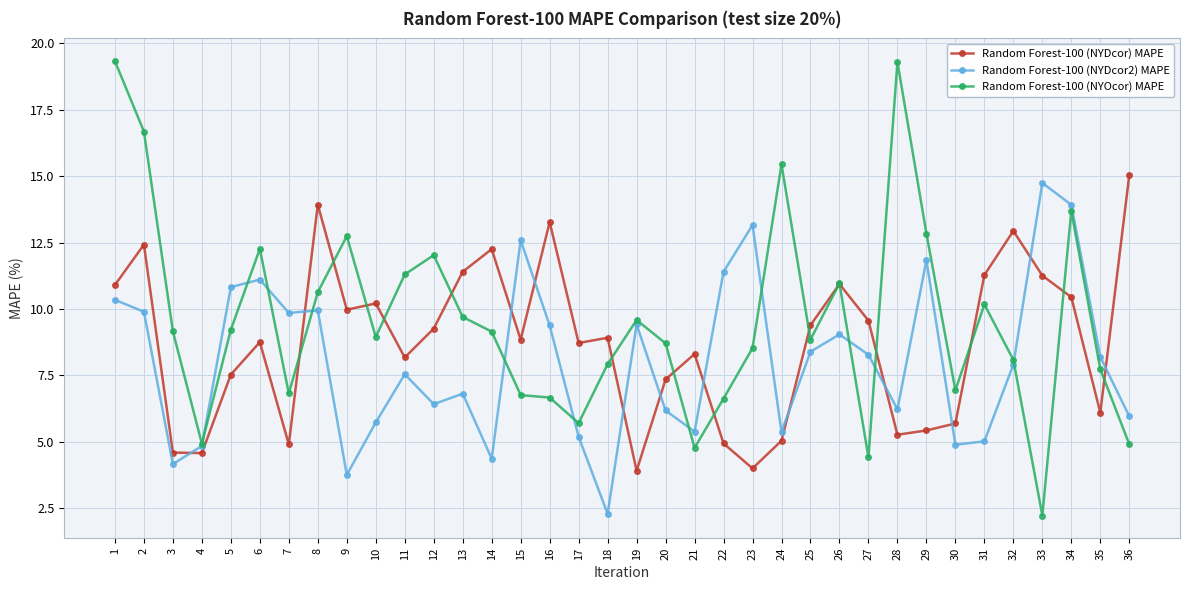

What is the value of the Random Forest-100 (NYOcor) MAPE point at the 34th from the left?

13.7